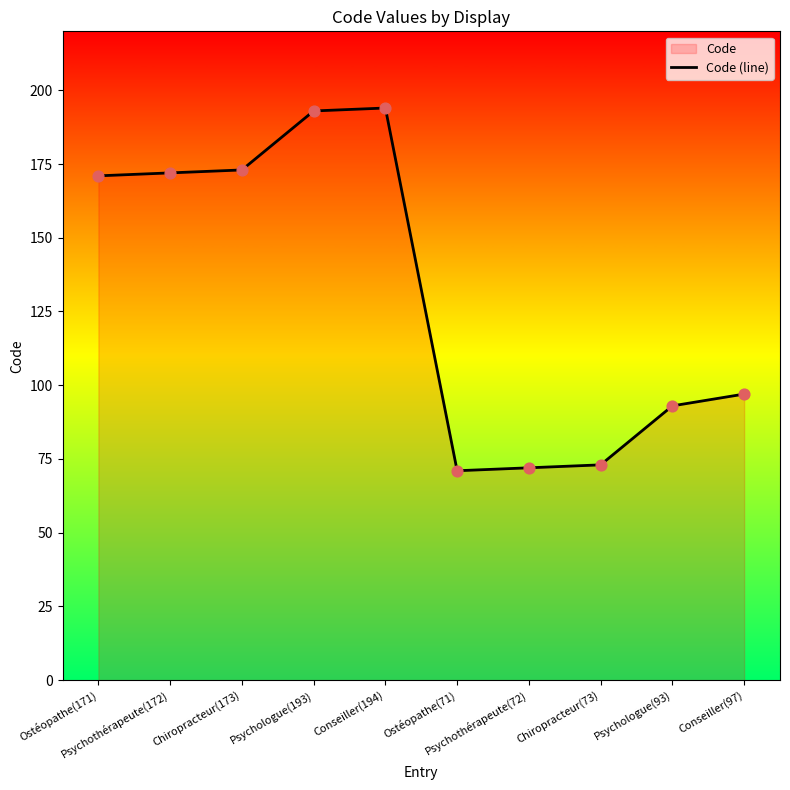

Between Ostéopathe(71) and Conseiller(97), which is larger?

Conseiller(97)